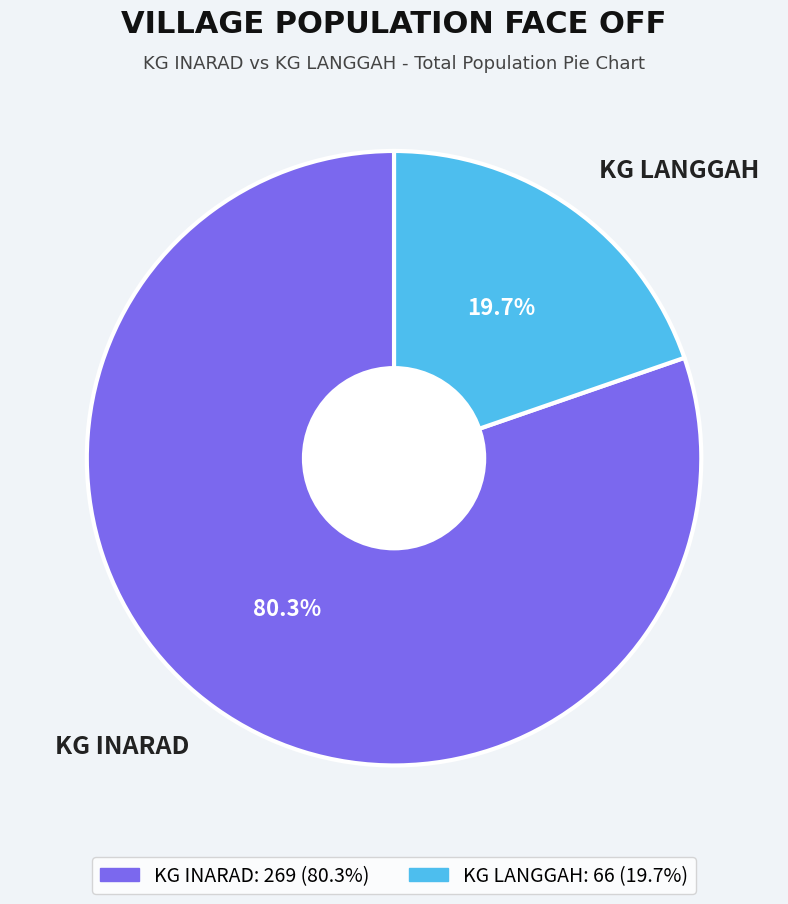

Do KG LANGGAH and KG INARAD together represent more than half of the pie?

Yes